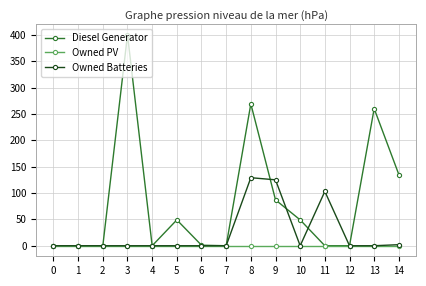

Which category has the highest value across all series?

3